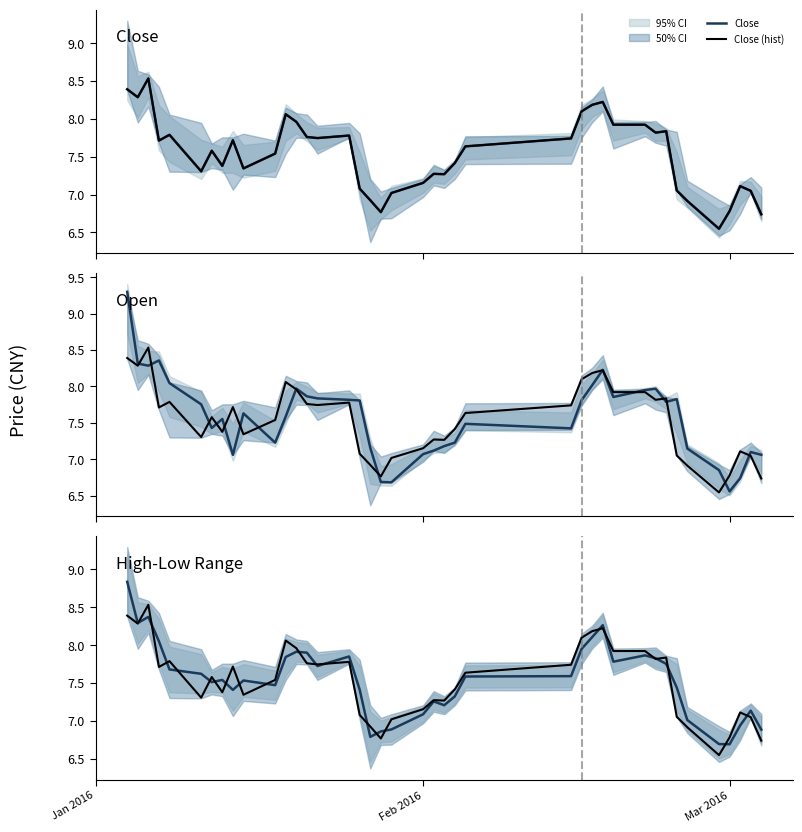

What is the difference between the second highest and second lowest values in the Close series?

1.7